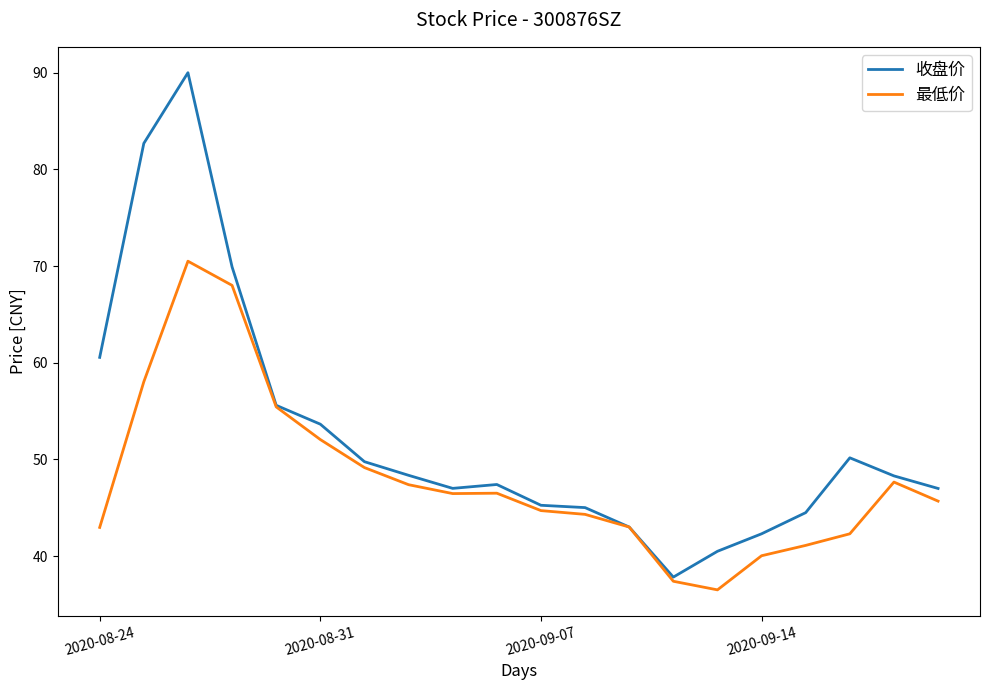

What is the minimum value shown in the chart?

36.5